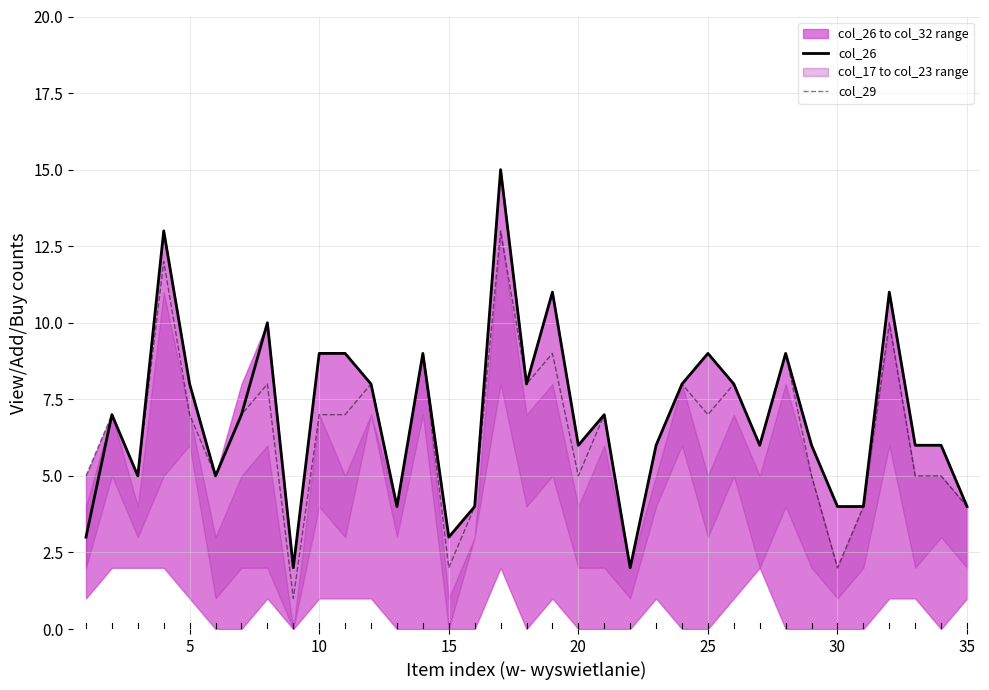

Is the value of col_29 at 5 greater than the value of col_26 at 25?

No